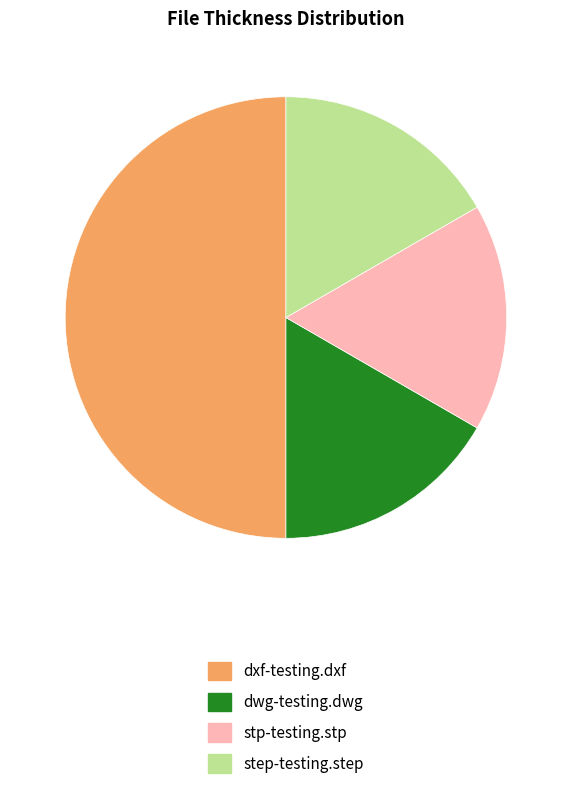

True or false: stp-testing.stp accounts for 6% of the total.

False